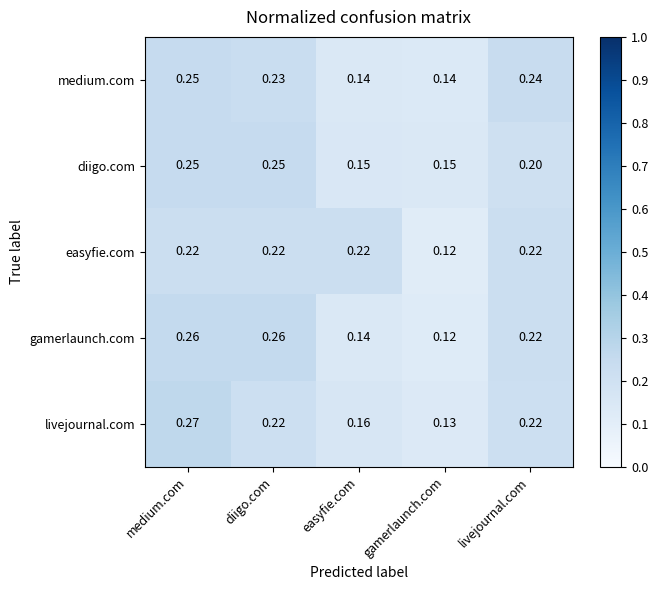

At which category does the chart reach its minimum across all series?

gamerlaunch.com